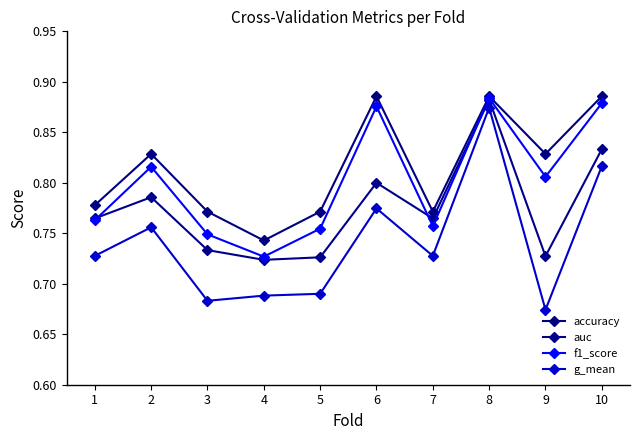

Count the g_mean values in the range 0 to 1.

10